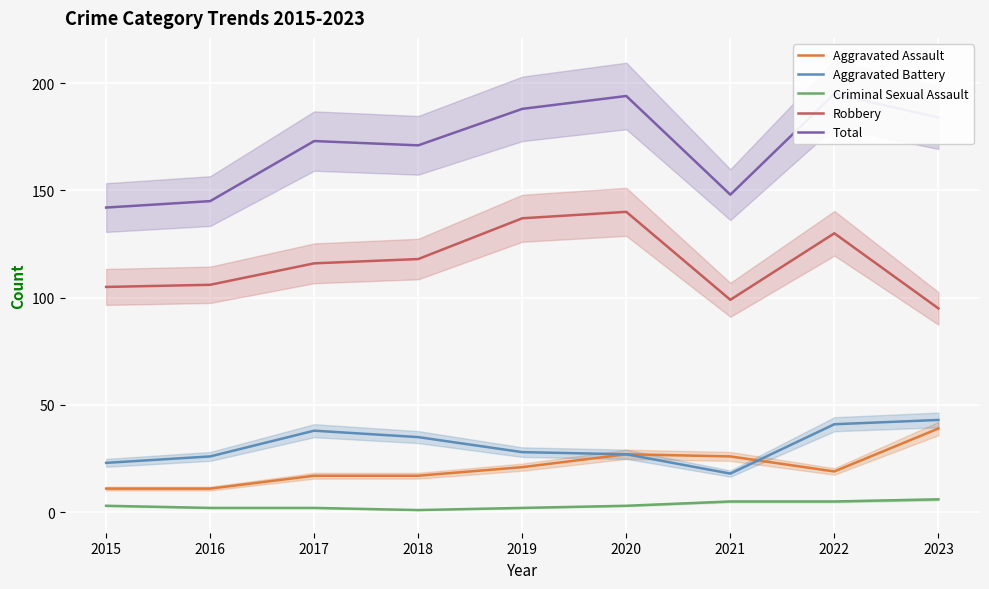

The value of Aggravated Battery at 2016 is 26. True or false?

True